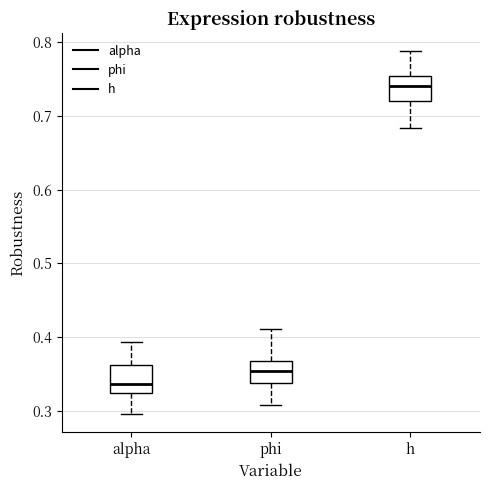

Reading left to right, read every box against the y-axis: the position of its median line, the range the box covers, and the ends of its whiskers. The values are not printed on the chart, so give them approximately, as read against the axis.

alpha: median 0.34, box 0.32 to 0.36, whiskers 0.30 to 0.39
phi: median 0.35, box 0.34 to 0.37, whiskers 0.31 to 0.41
h: median 0.74, box 0.72 to 0.75, whiskers 0.68 to 0.79